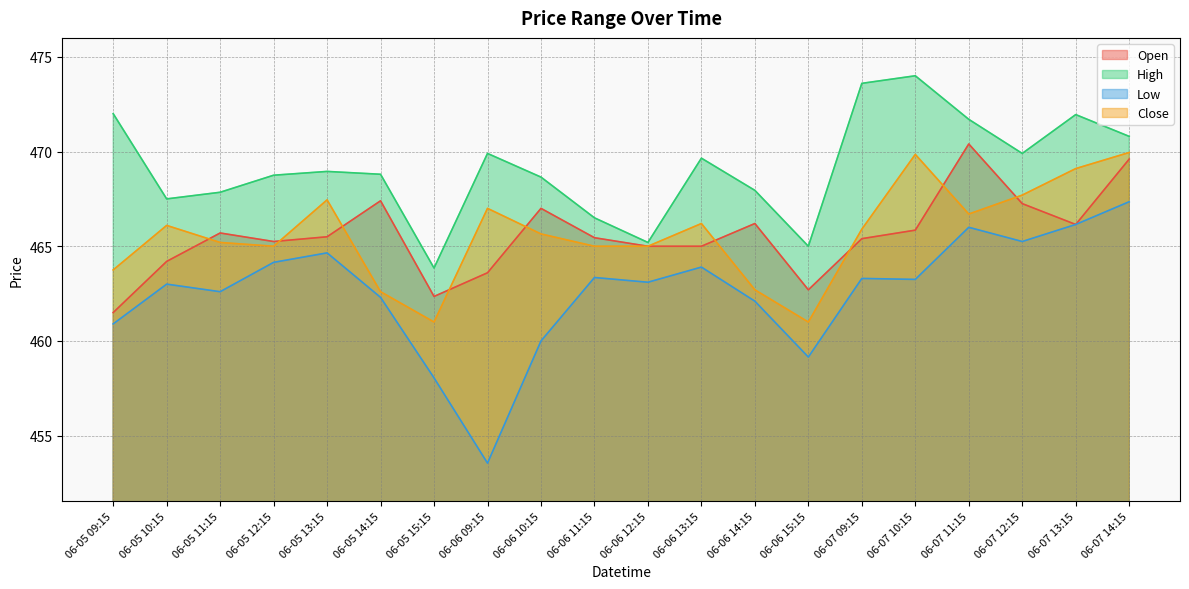

What is the greatest value displayed?

474.0